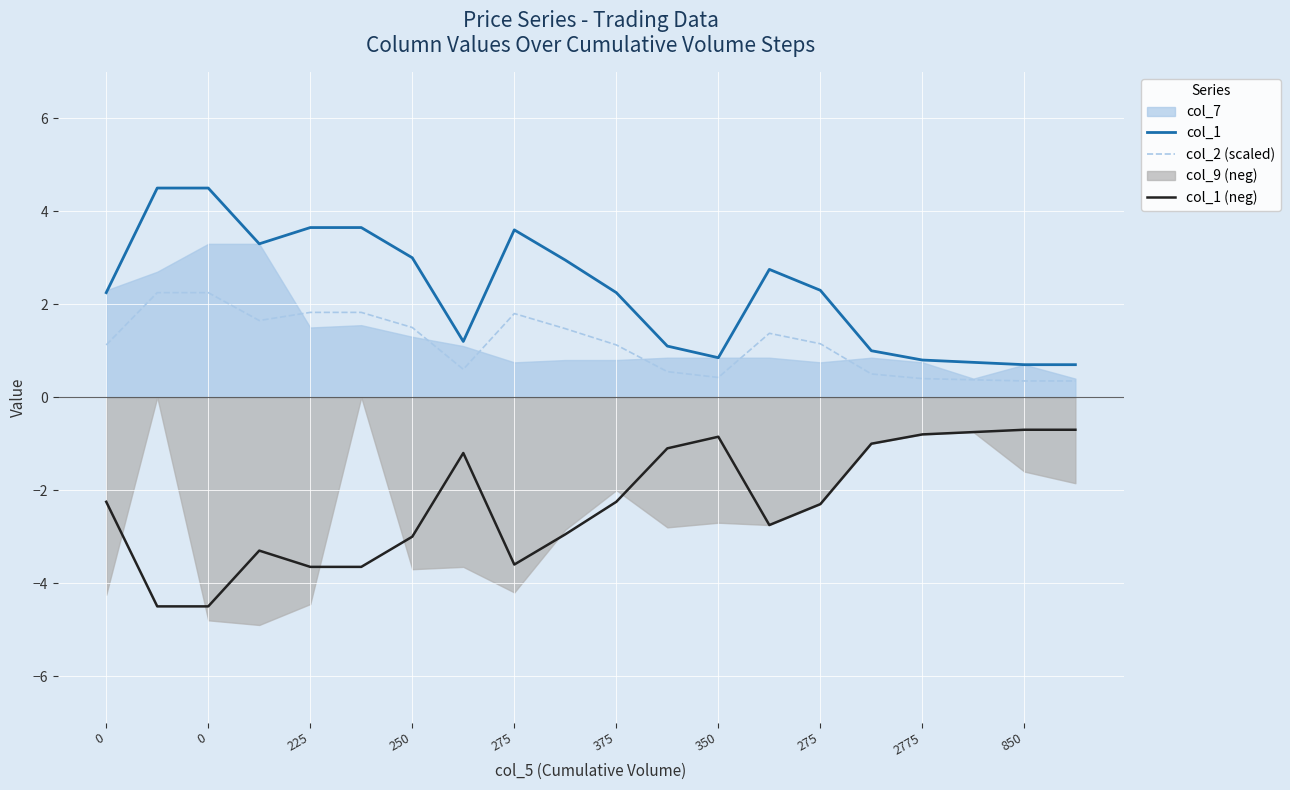

True or false: col_1 and col_1 (neg) intersect in this chart.

False